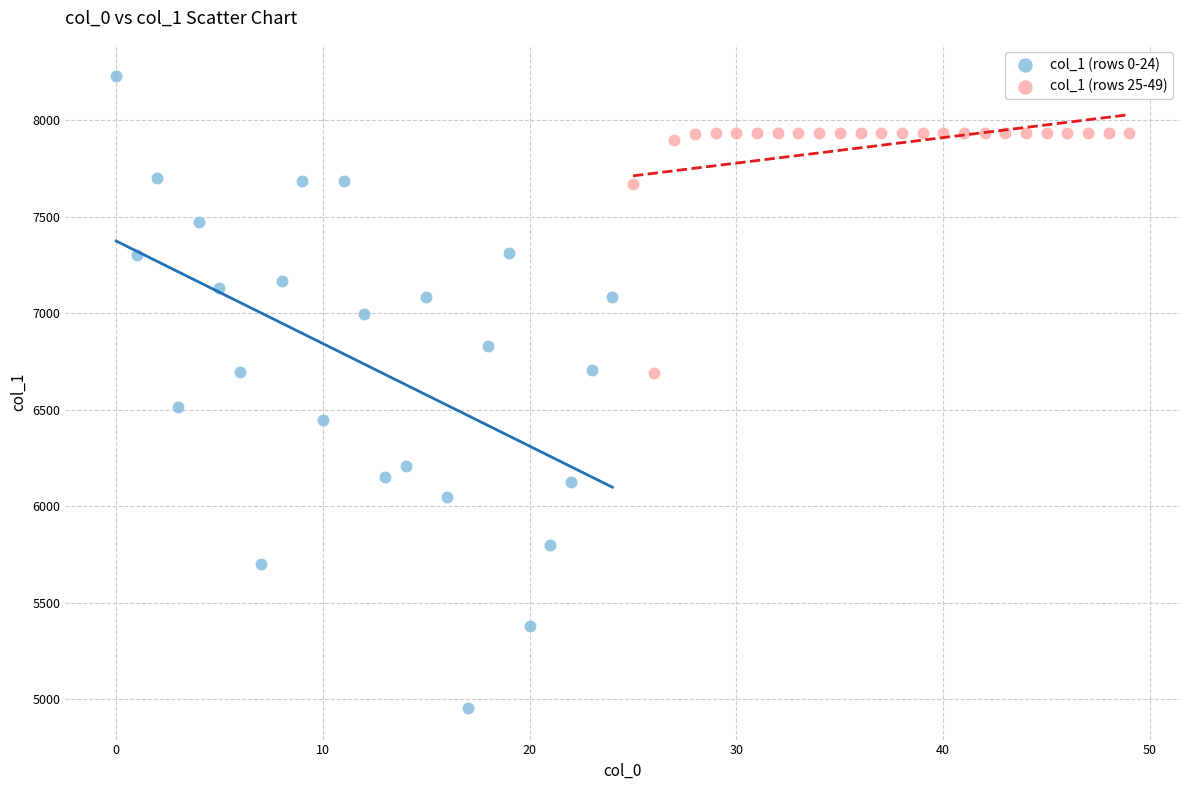

Which series has the largest Y range (max minus min)?

col_1 (rows 0-24)